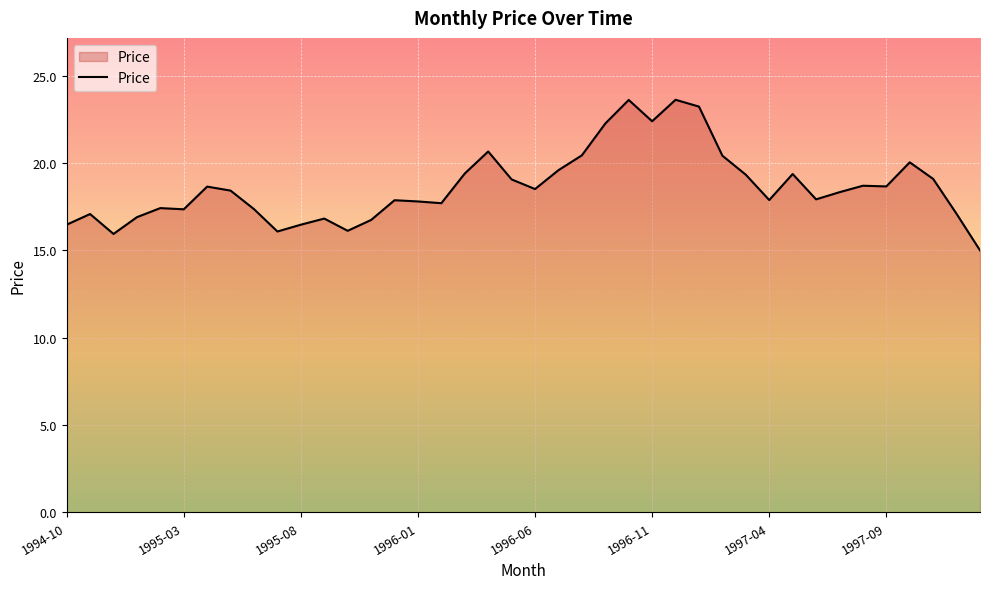

What is the difference between the maximum and minimum values?

8.6